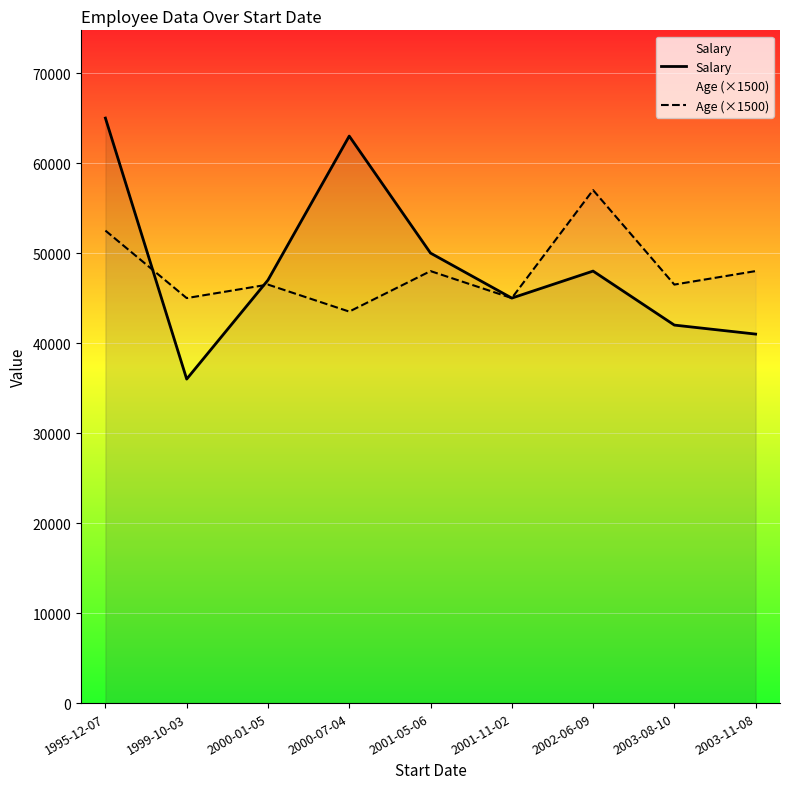

Reading left to right, transcribe all the data shown in this chart.

Salary: 65000	36000	47000	63000	50000	45000	48000	42000	41000
Age (×1500): 52500	45000	46500	43500	48000	45000	57000	46500	48000